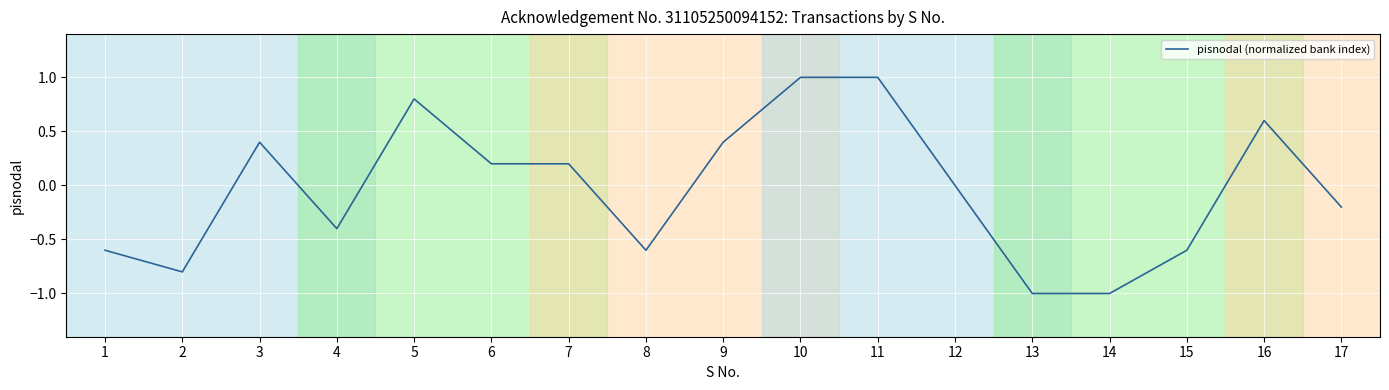

Which category has the lowest value across all series?

13